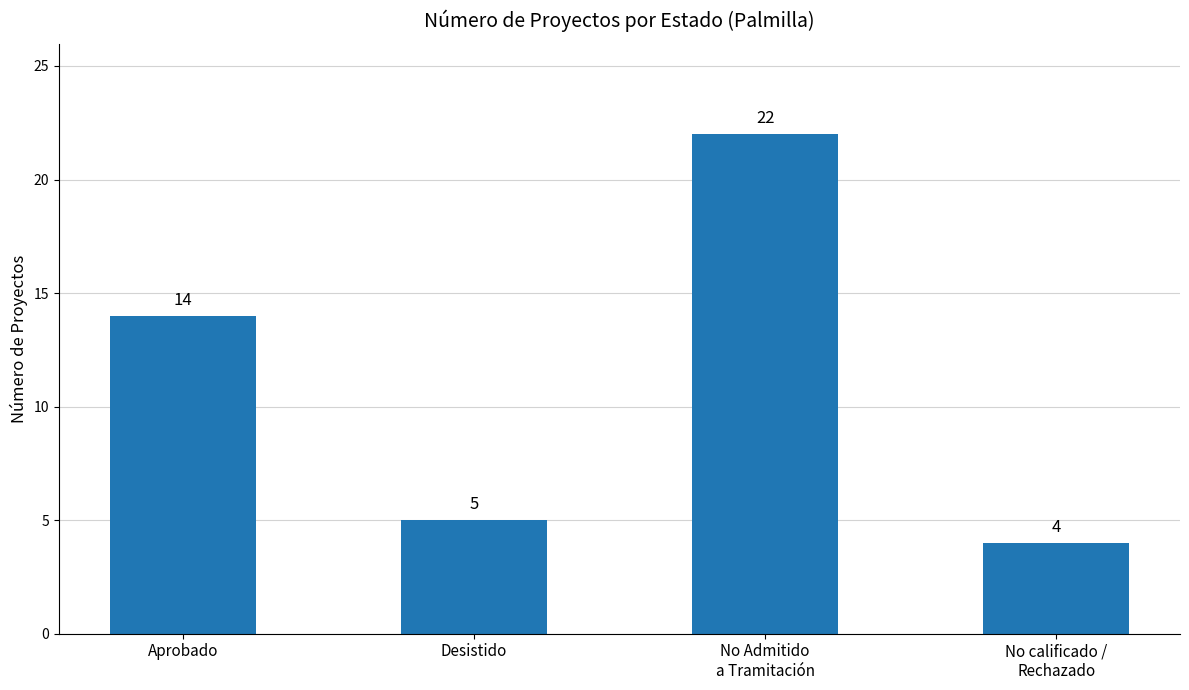

What position from the left is No calificado /
Rechazado?

4